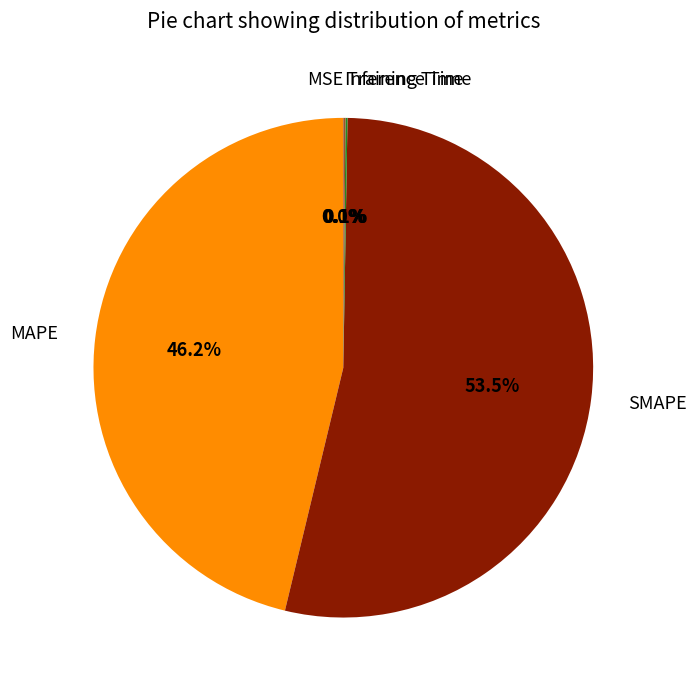

Is there any slice that represents more than half of the pie?

Yes